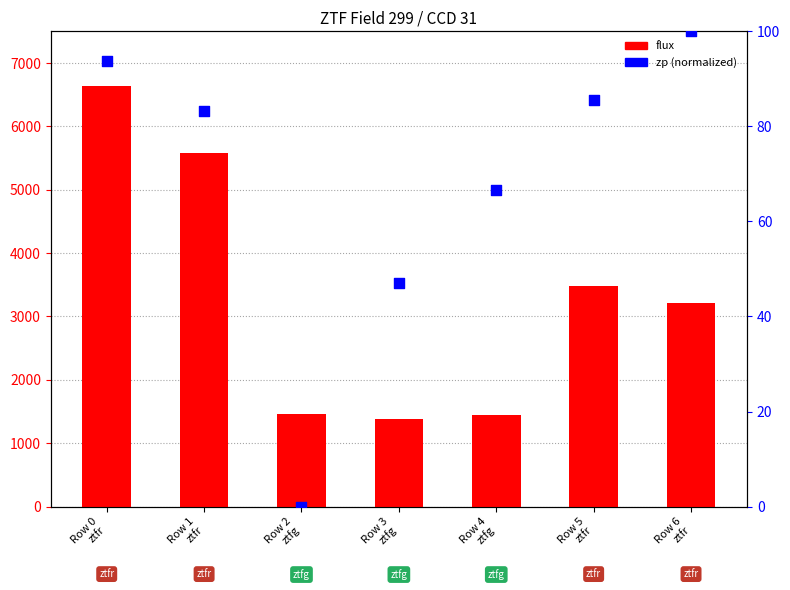

Which series contains the lowest Y value?

zp (normalized)